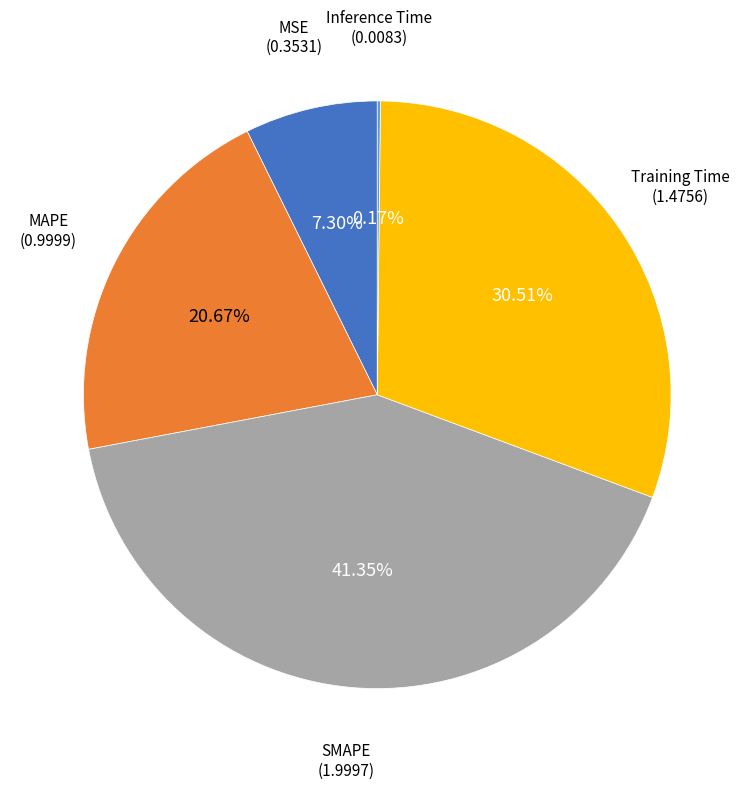

Combined, do MAPE and SMAPE account for over 50%?

Yes